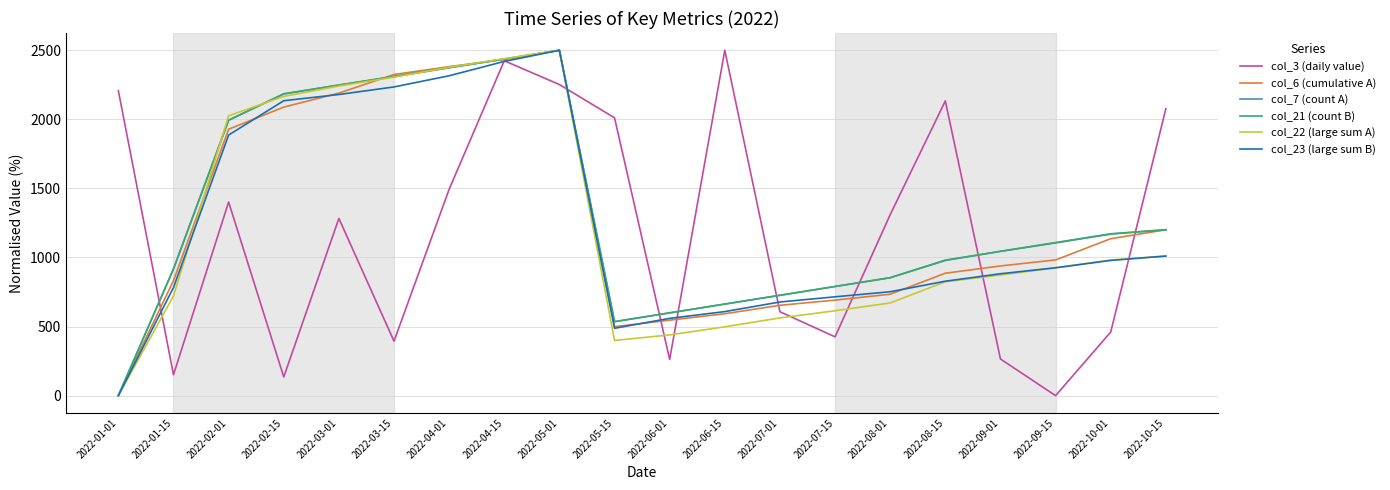

At which label does col_23 (large sum B) first exceed 925?

2022-02-01